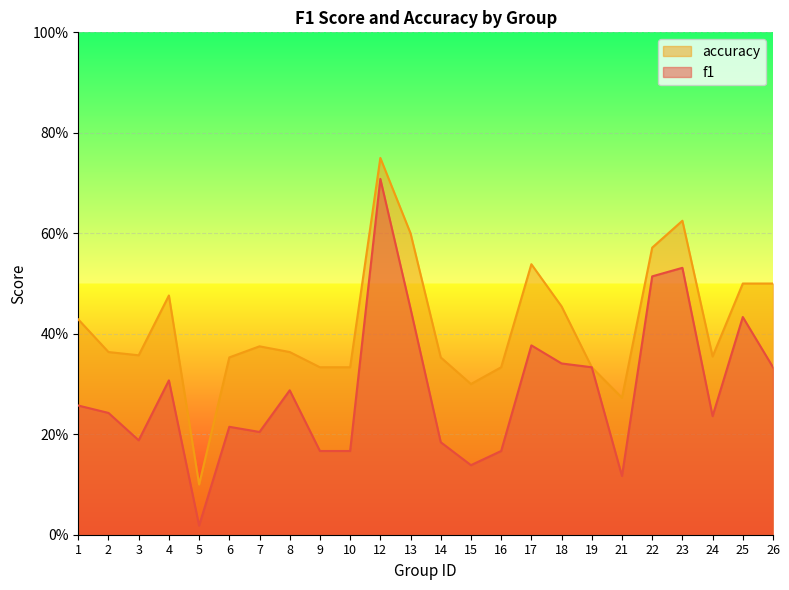

How many accuracy values are between 0 and 1?

24